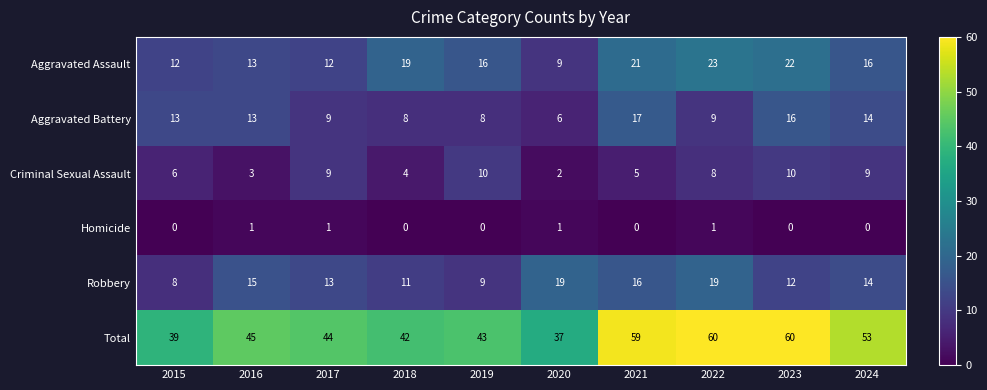

Which category has the highest value in the Aggravated Battery series?

2021